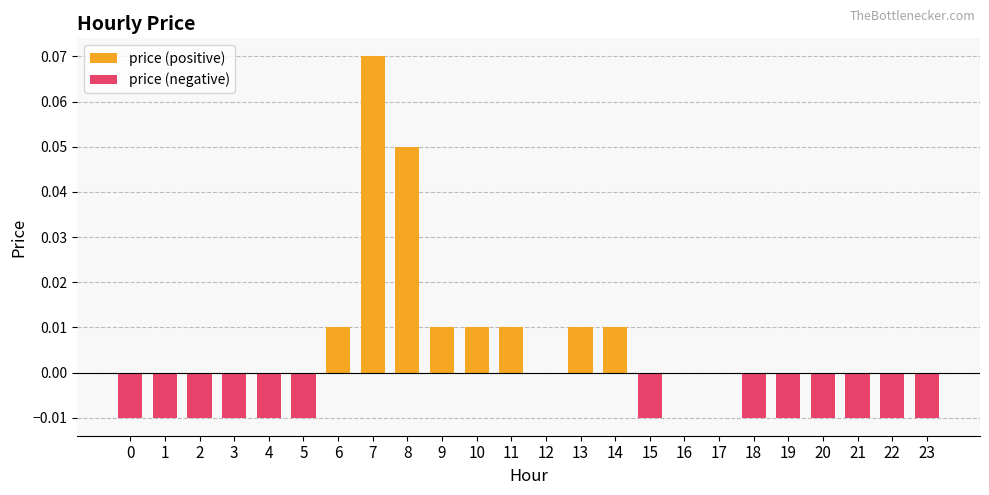

How many bars are there in total?

24